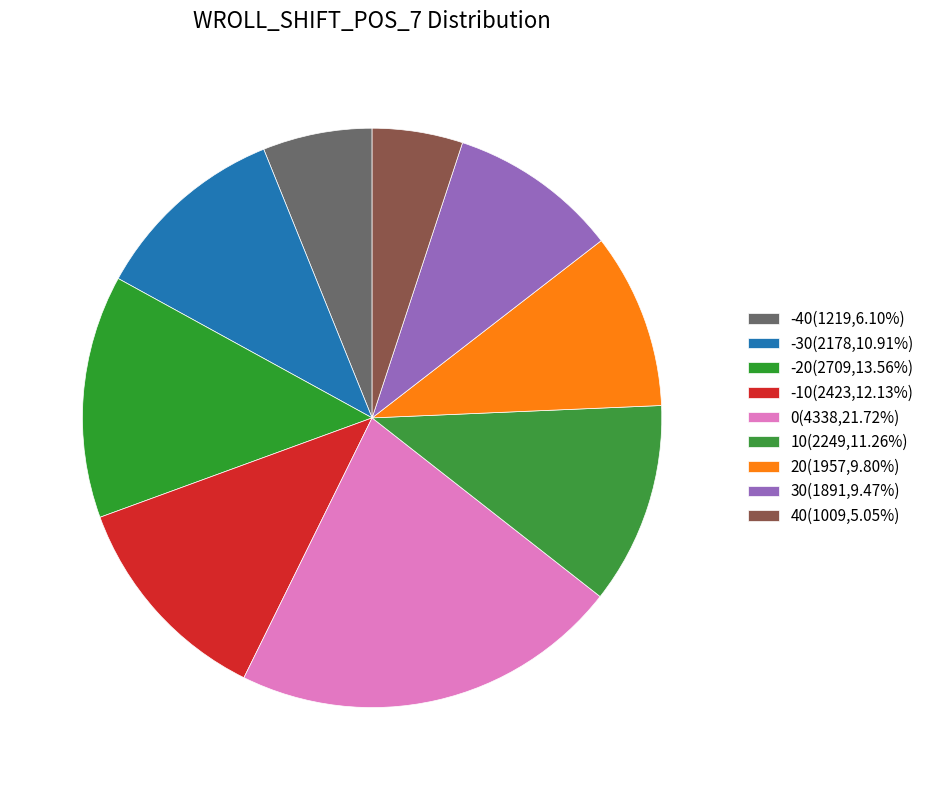

Is there a majority slice in this chart?

No